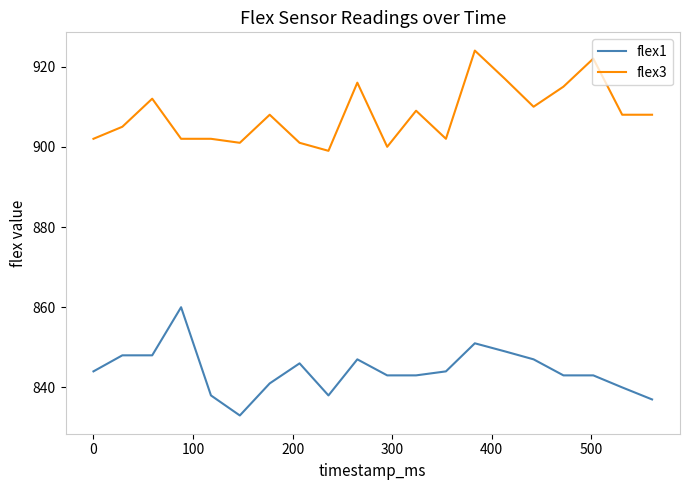

Rank the series by their maximum value, from lowest to highest.

flex1, flex3